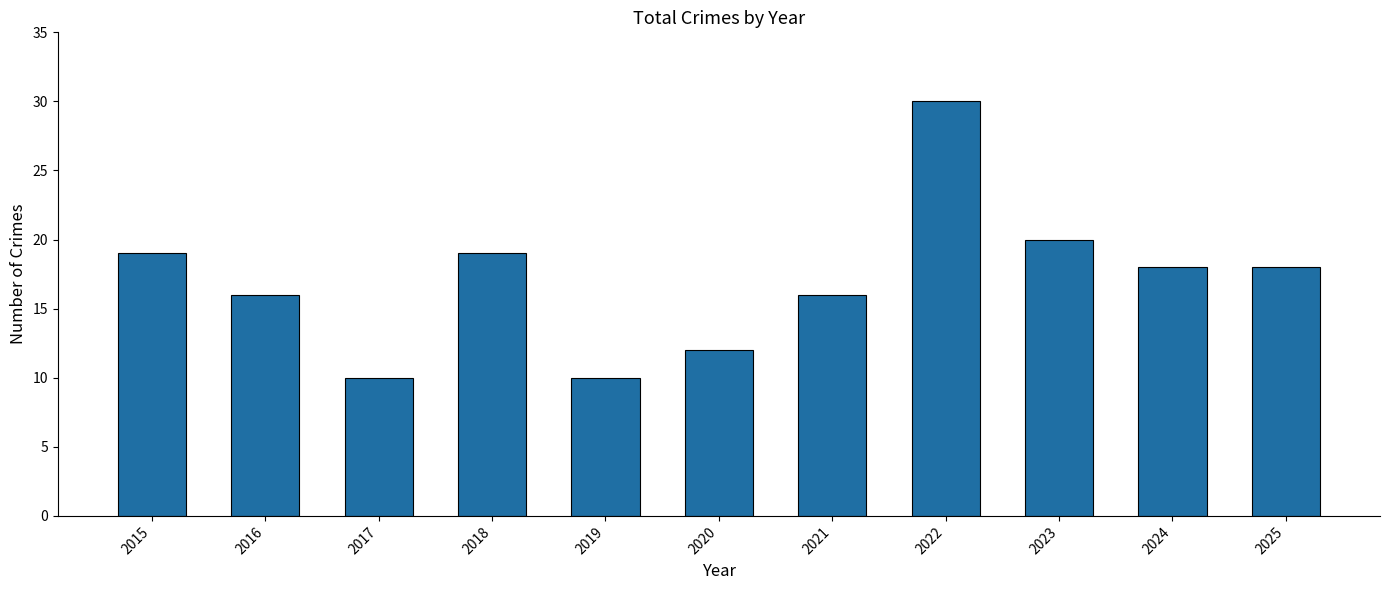

Does the chart contain stacked bars?

No